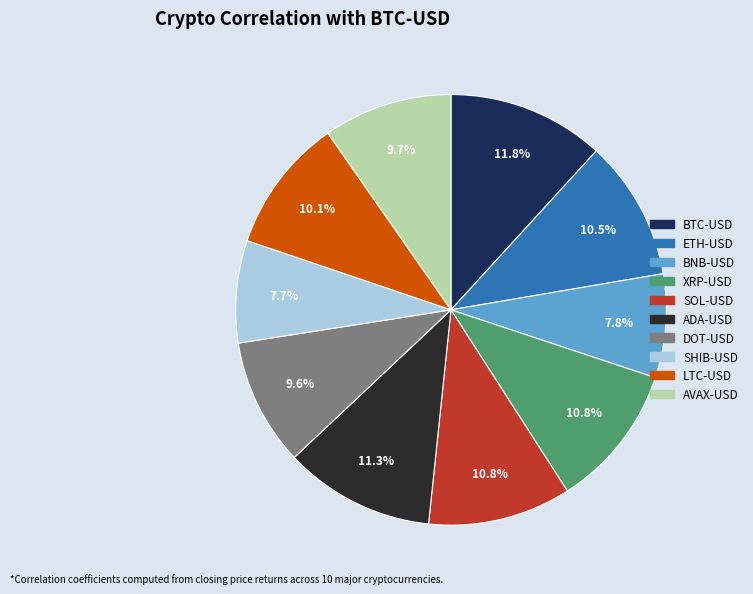

Does ETH-USD represent more than half of the total?

No